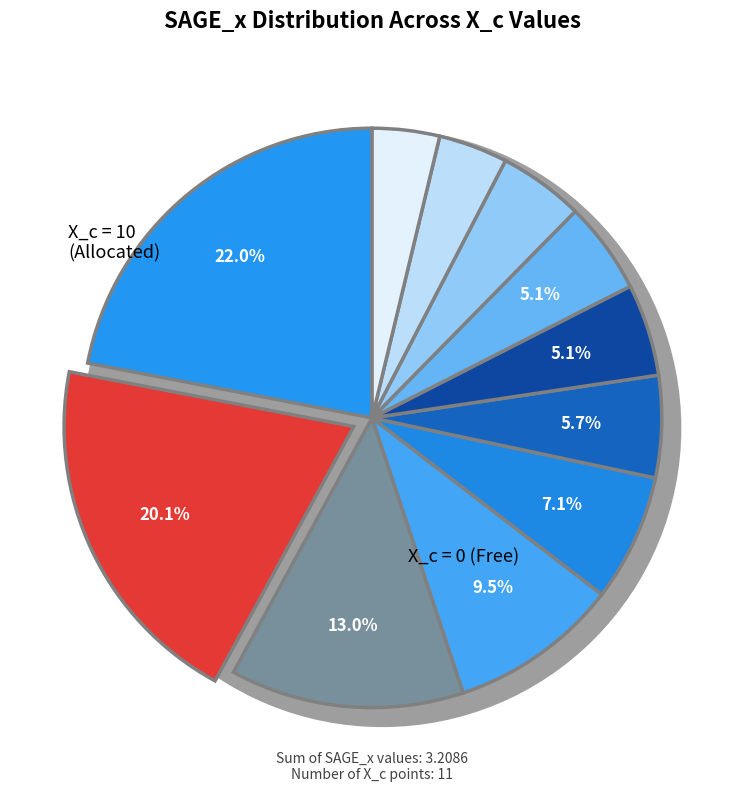

Is it true that 30 is 9% of the pie?

True